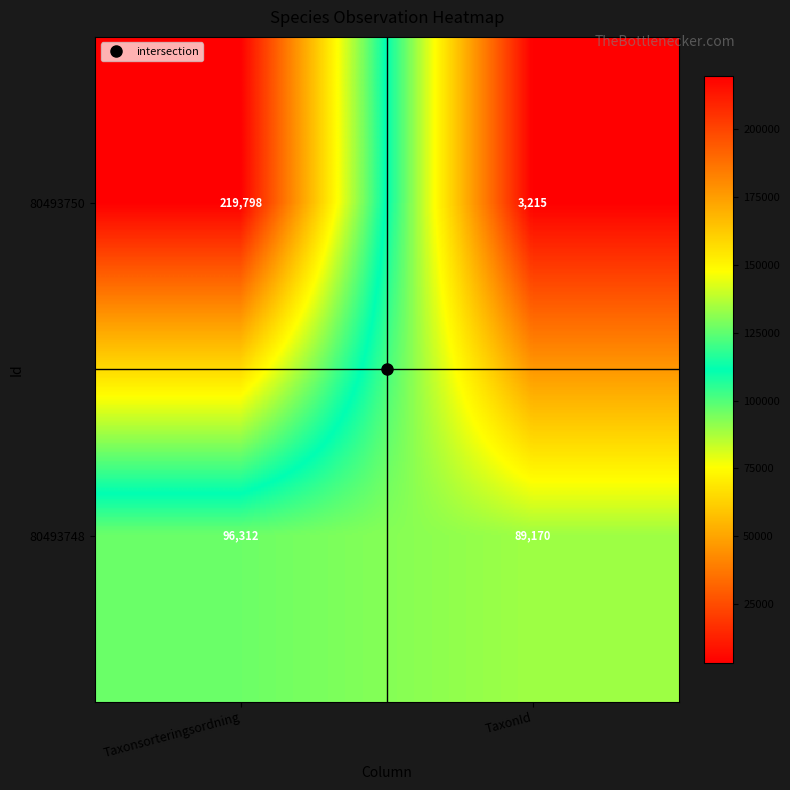

The 80493748 series shows 138651 at TaxonId. True or false?

False